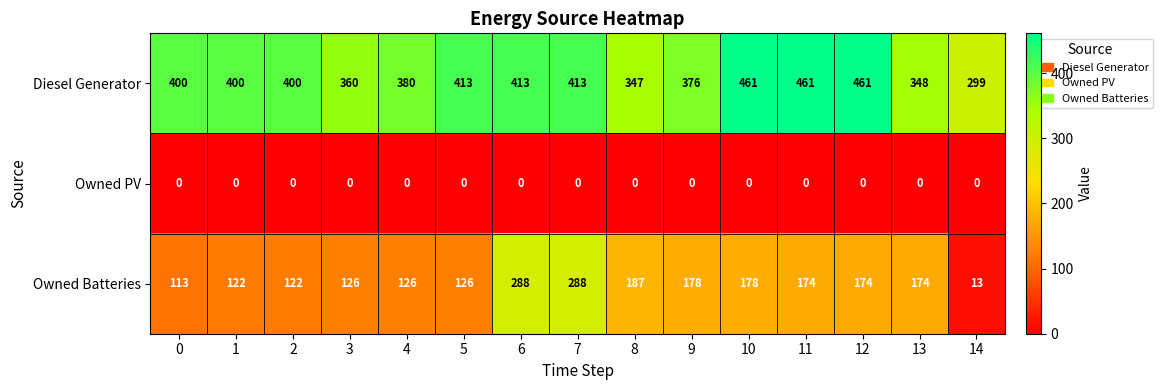

What value does the Owned Batteries series have at 1?

122